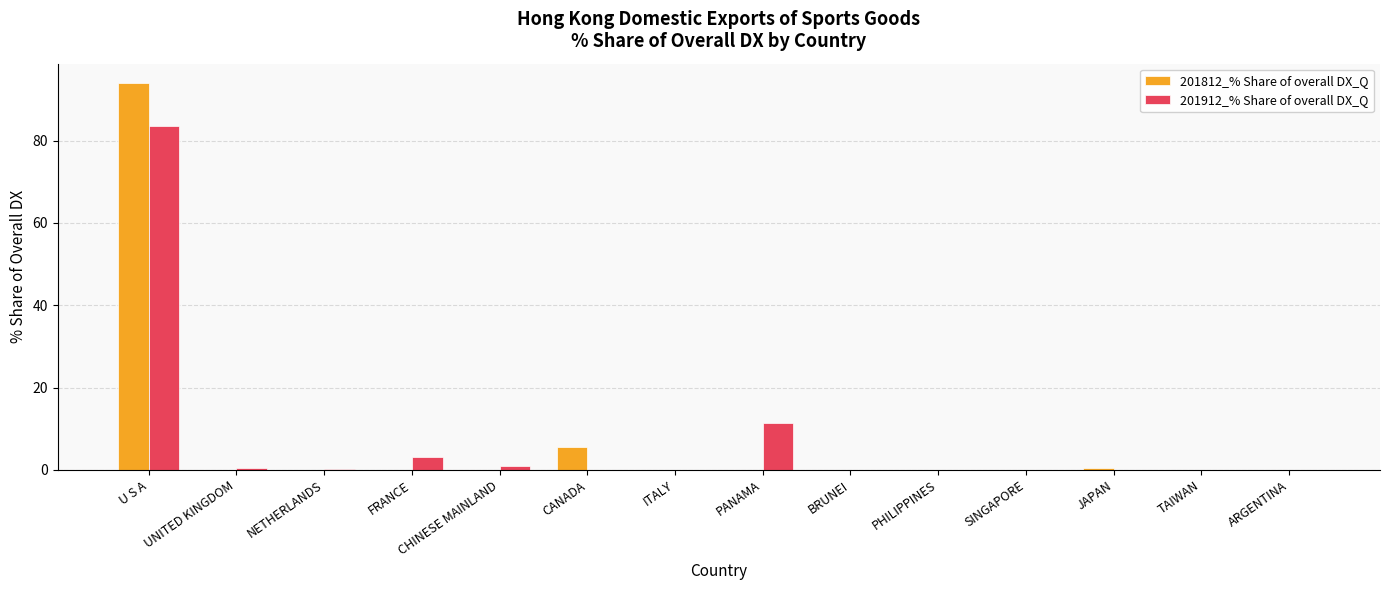

What are all the series names shown in the legend?

201812_% Share of overall DX_Q, 201912_% Share of overall DX_Q